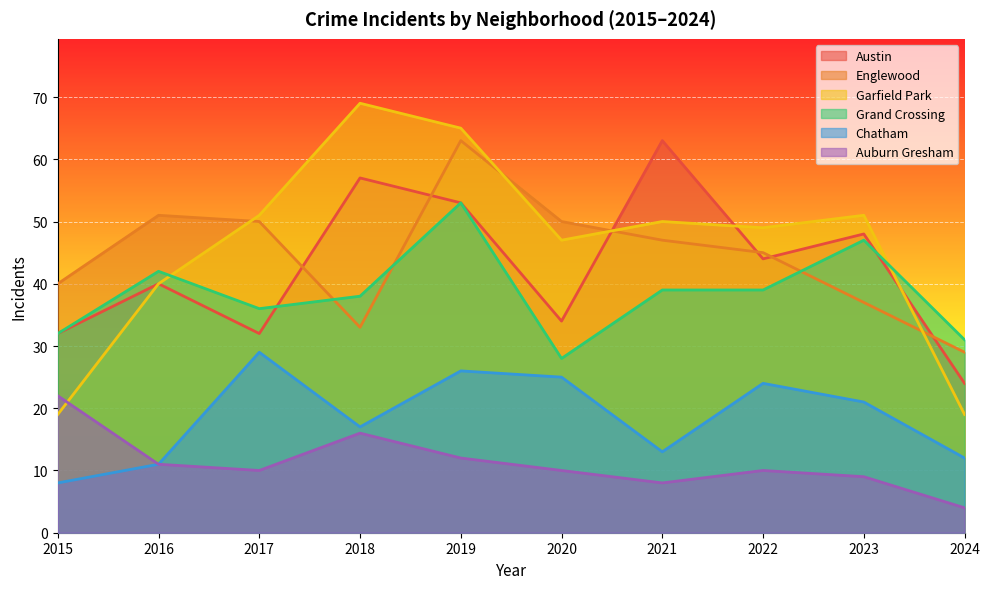

What value does the Garfield Park series have at 2015?

19